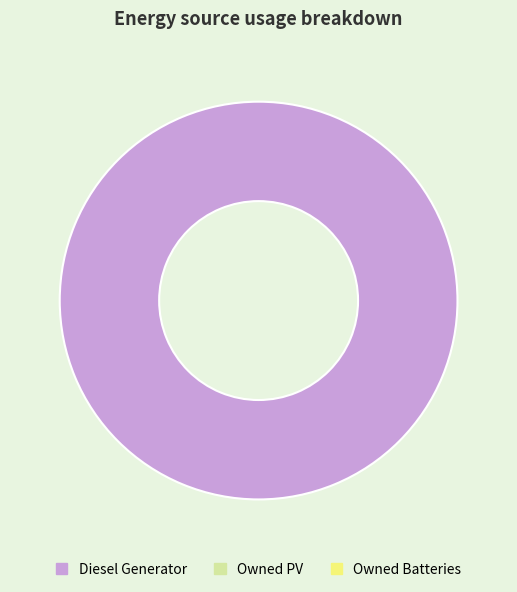

How many slices are in this pie chart?

1